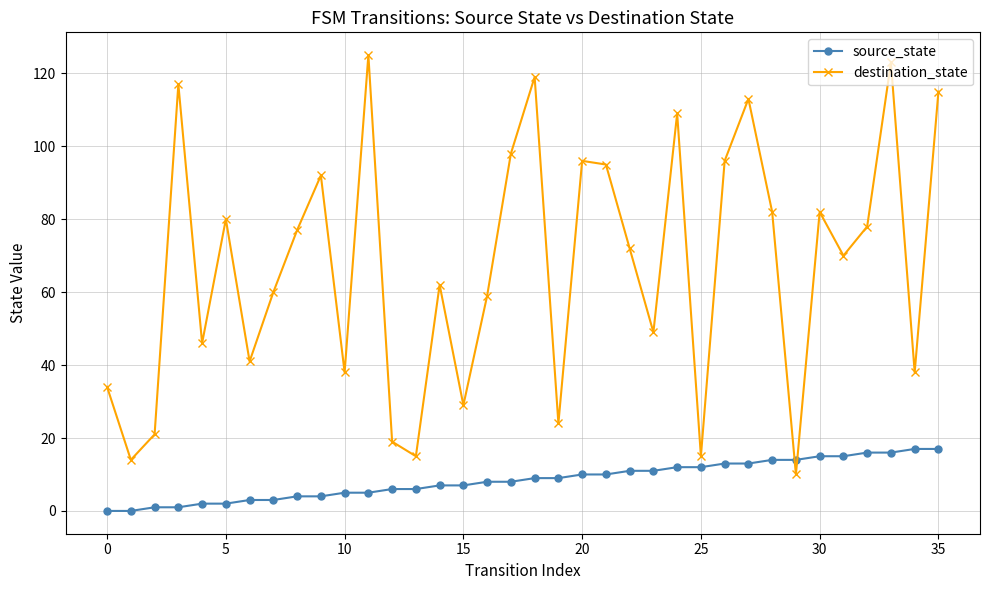

What is the difference between the maximum and minimum values in the source_state series?

17